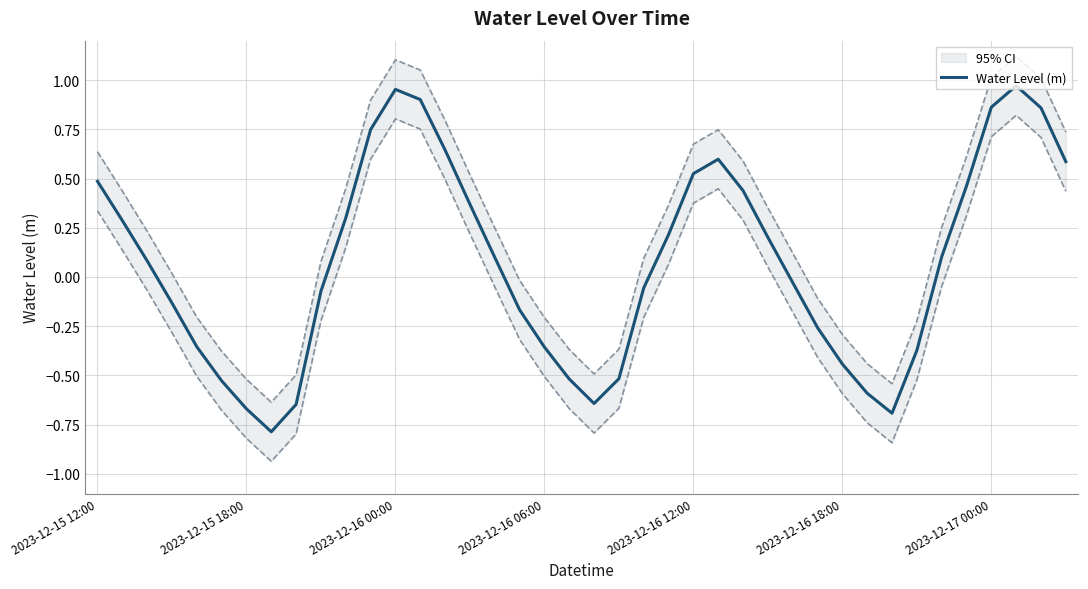

What is the sum of all values?

2.9